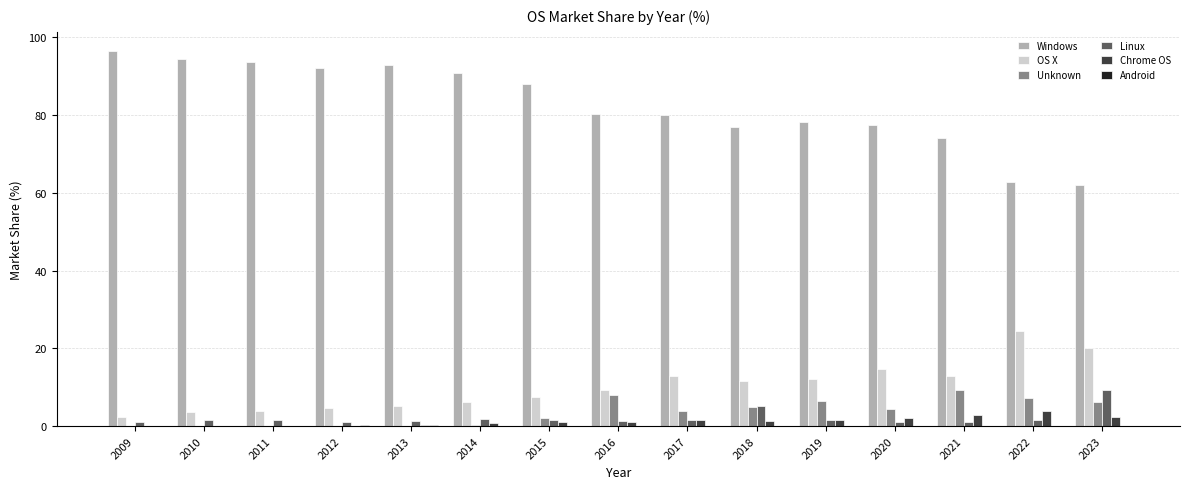

What is the average value of the Unknown series?

3.6